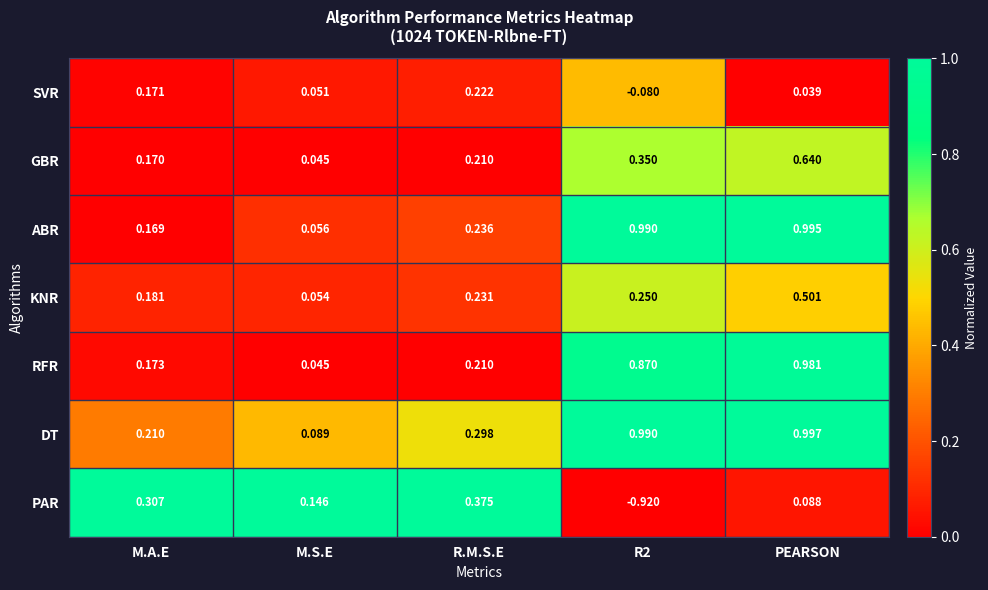

Is the value of ABR at M.A.E greater than the value of GBR at R2?

No